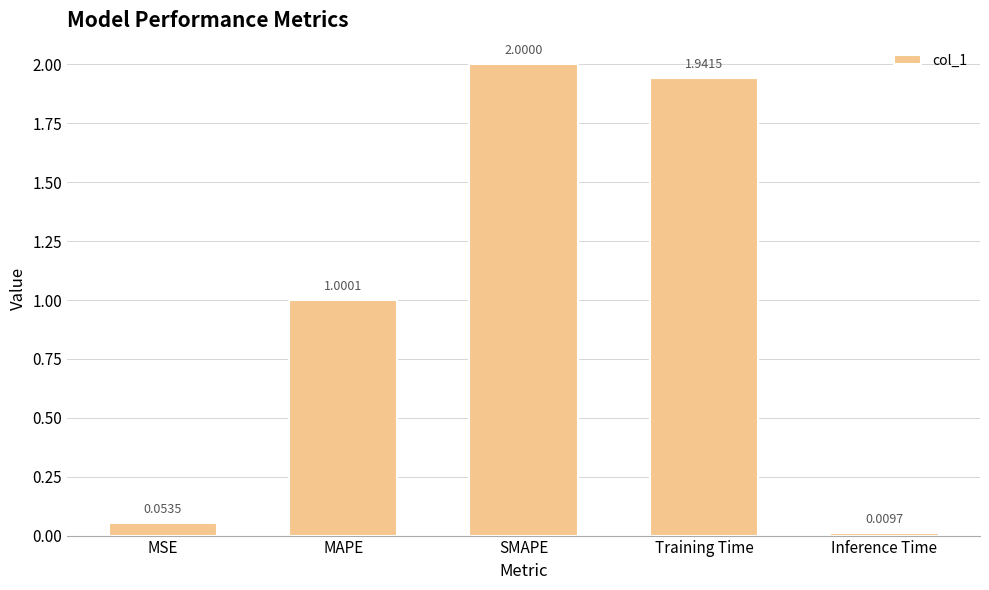

Does the chart contain stacked bars?

No